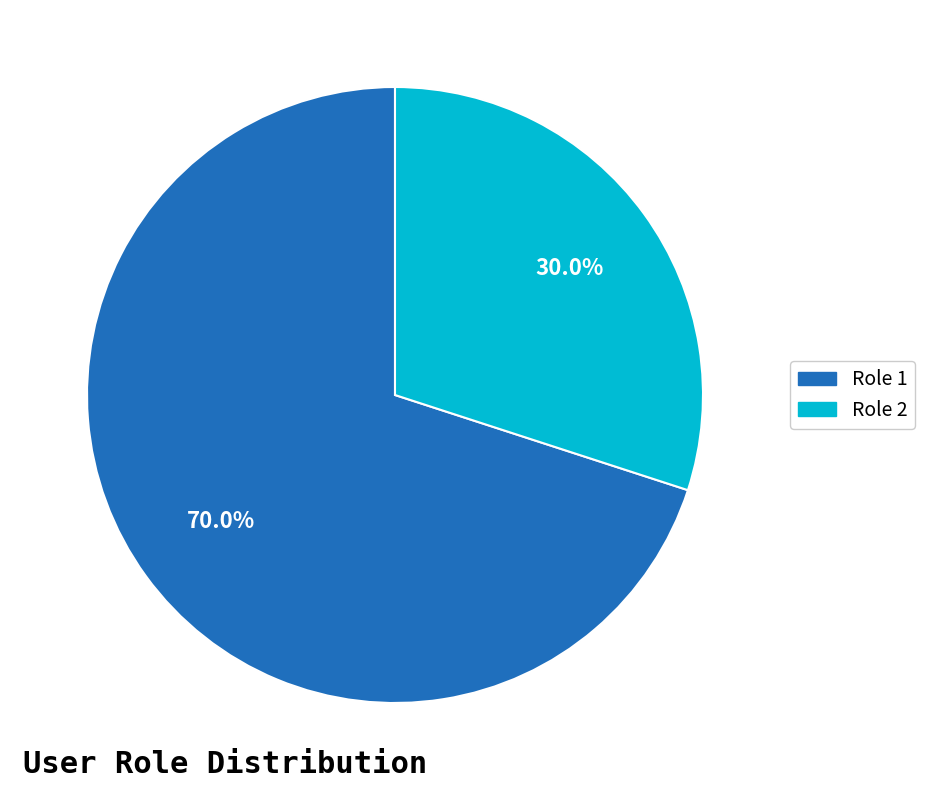

Which category accounts for the majority?

Role 1